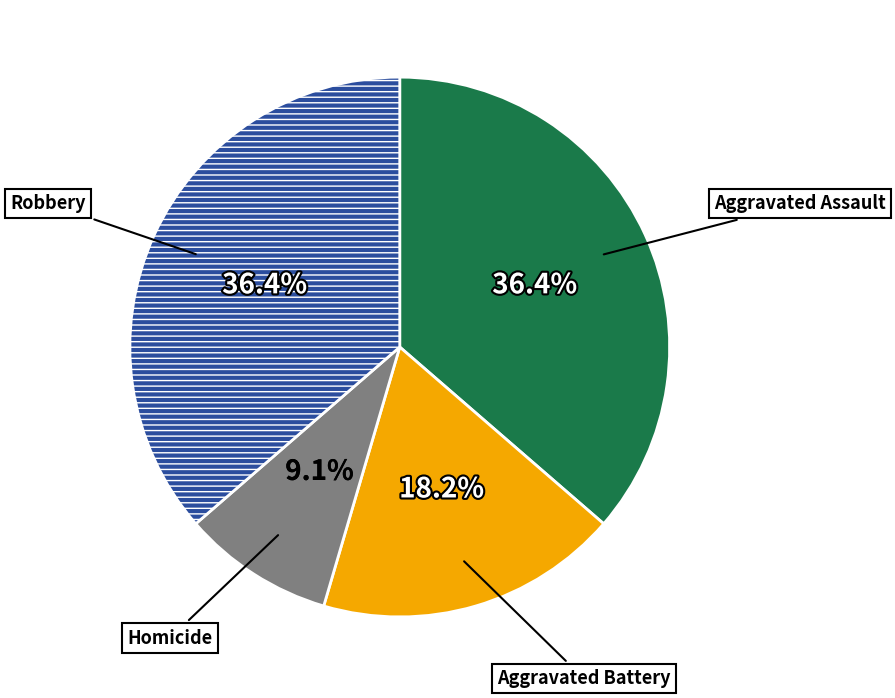

Is there a majority slice in this chart?

No